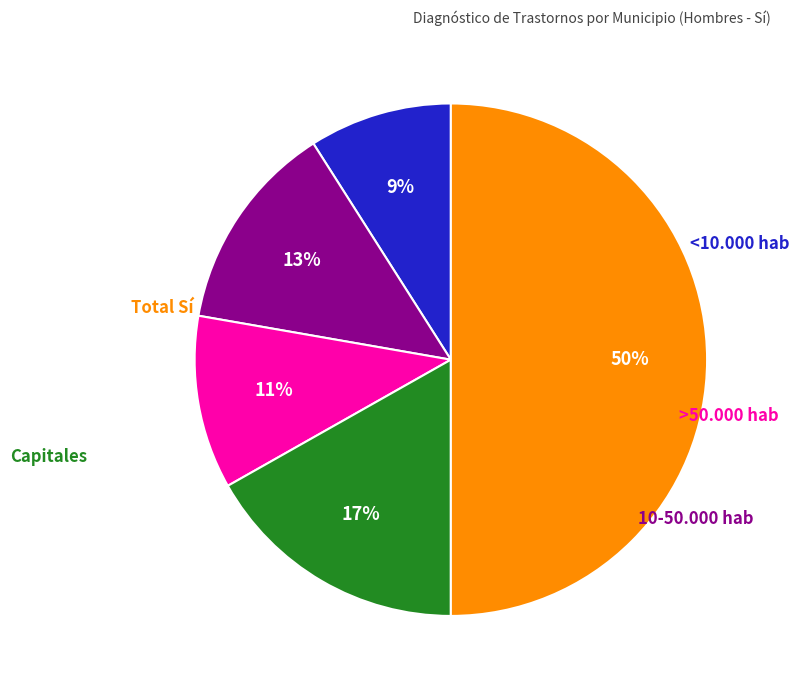

Count the number of slices in the pie.

5